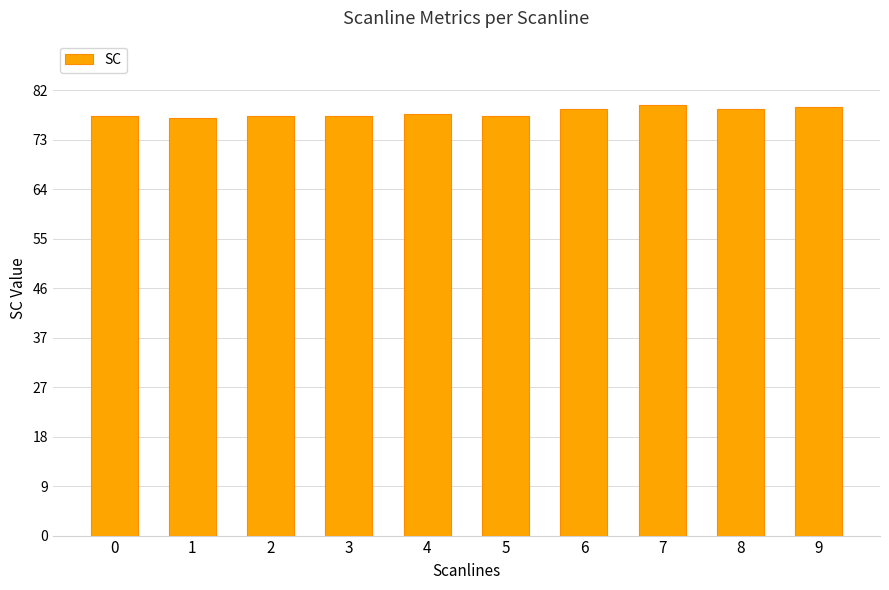

What is the maximum value shown in the chart?

79.6